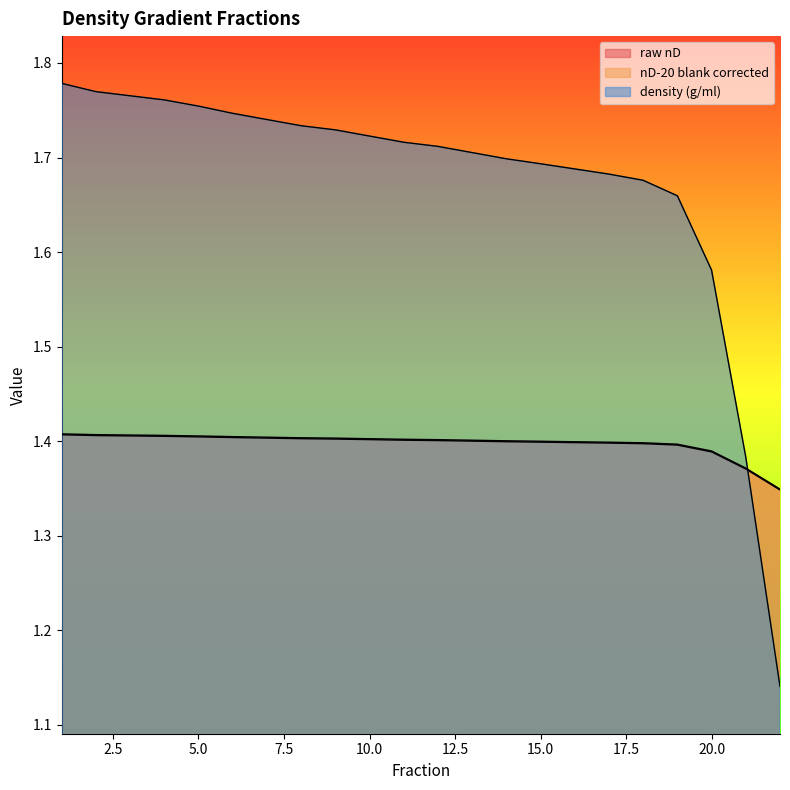

What is the total value across all series at 11?

4.5